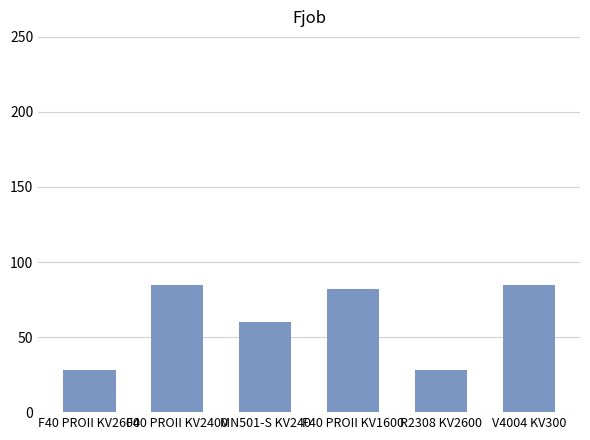

Reading left to right, extract all data points from this chart.

28	85	60	82	28	85